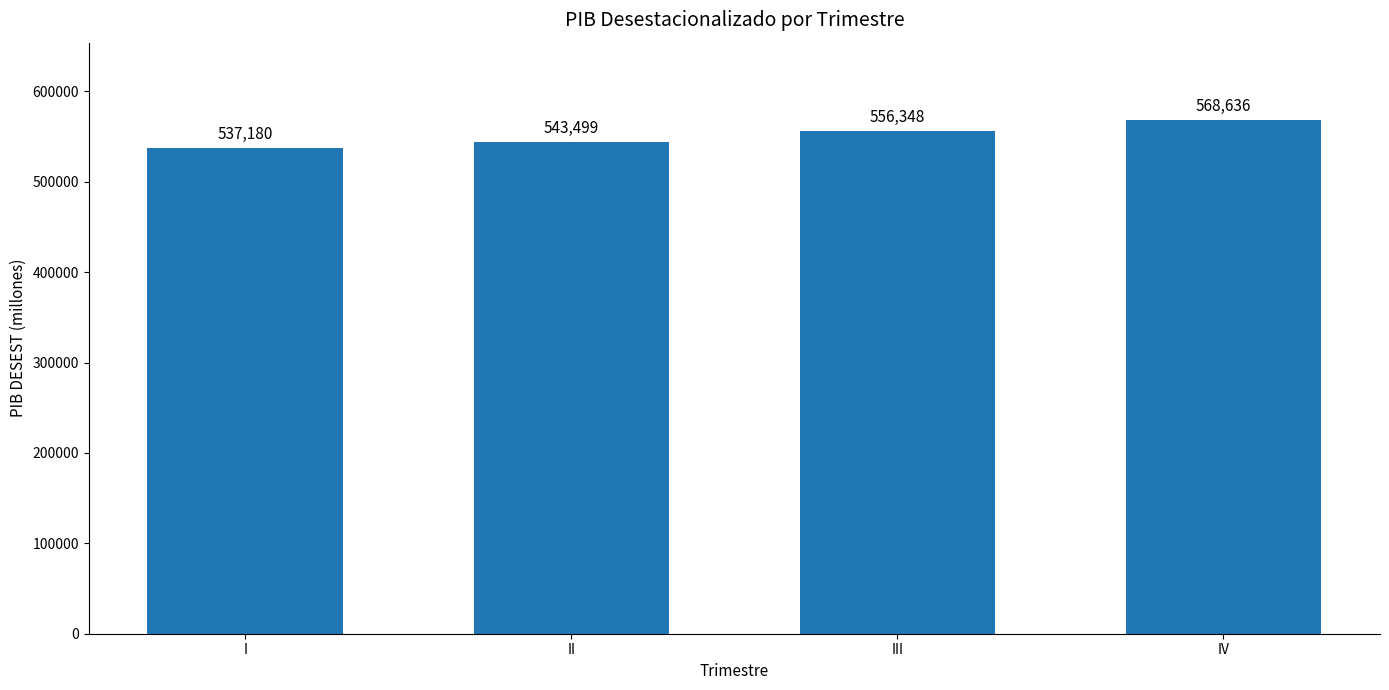

The value at II is 273962.0. True or false?

False